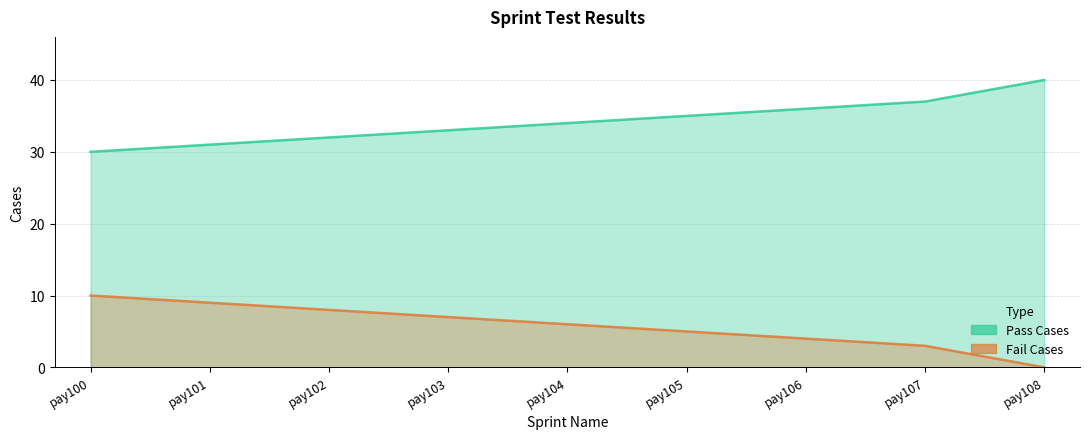

How many distinct data groups are displayed?

2